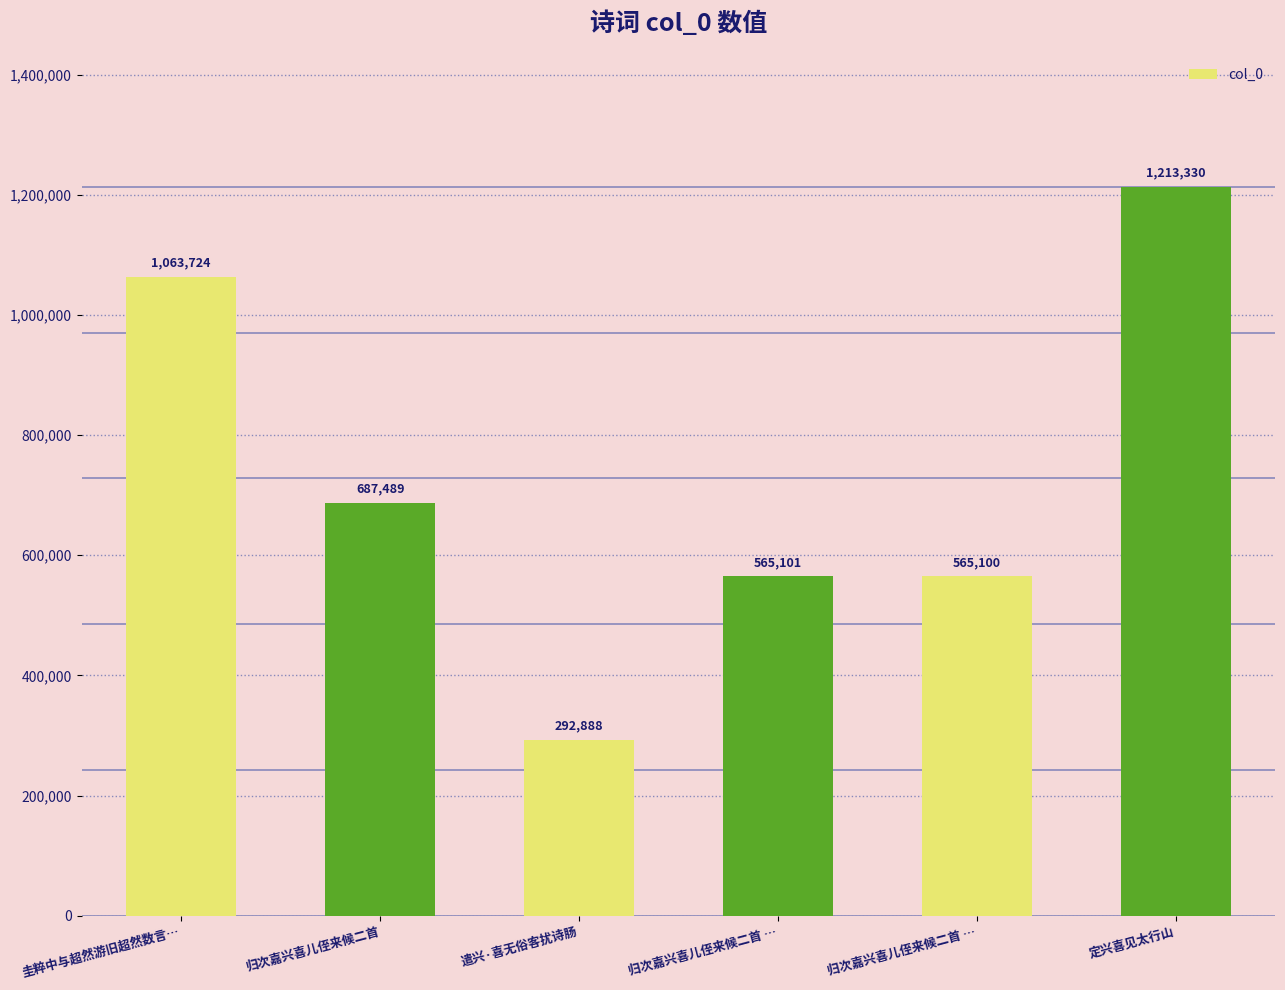

What is the sum of the values at 归次嘉兴喜儿侄来候二首 … and 圭粹中与超然游旧超然数言…?

1628824